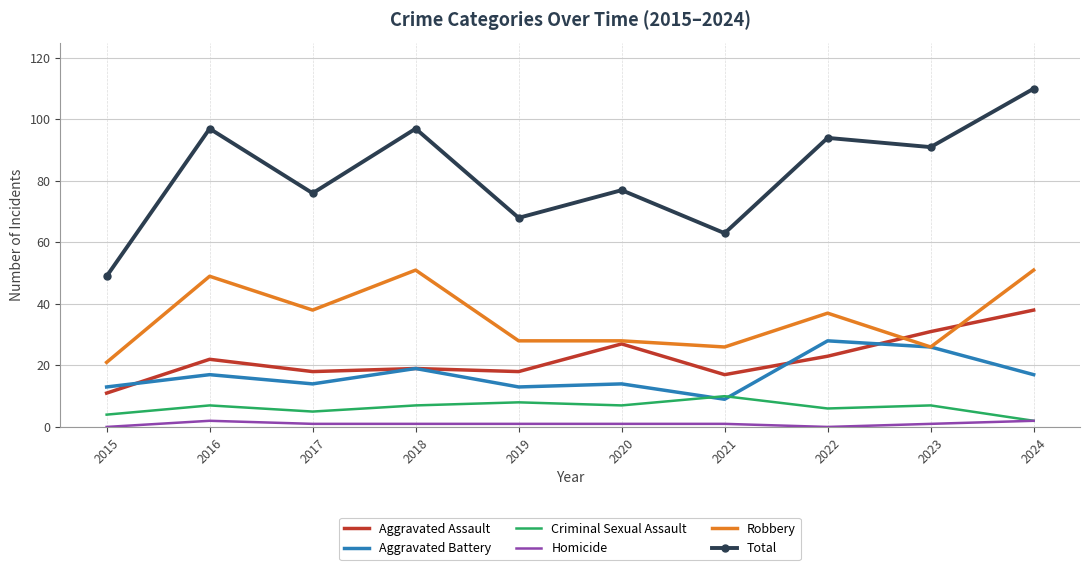

The Aggravated Battery series shows 19 at 2018. True or false?

True